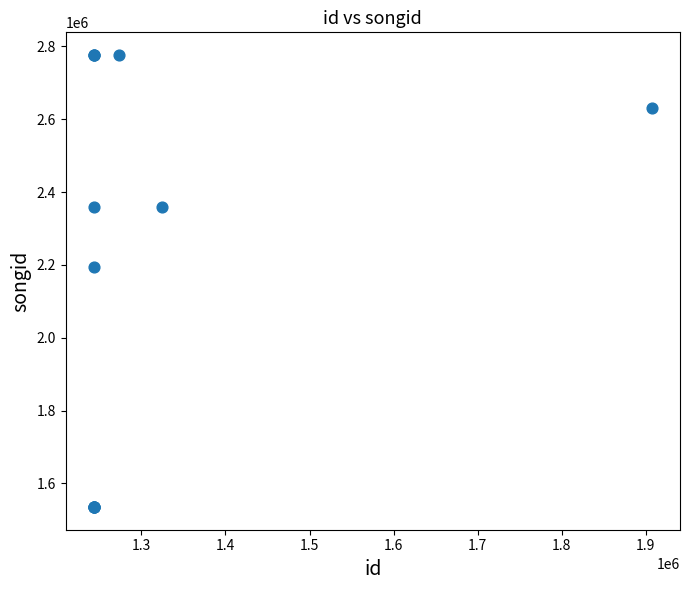

What Y value in the scatter plot is closest to 2155699?

2193016